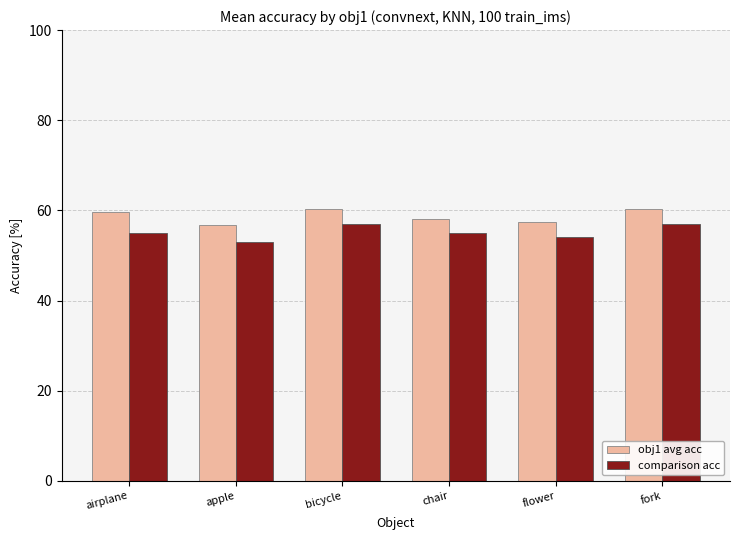

What is the label of the 4th bar from the left?

chair